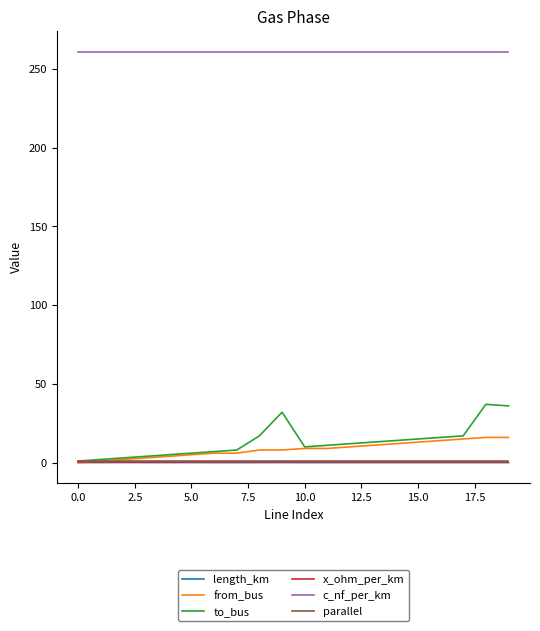

What is the maximum value shown in the chart?

261.0